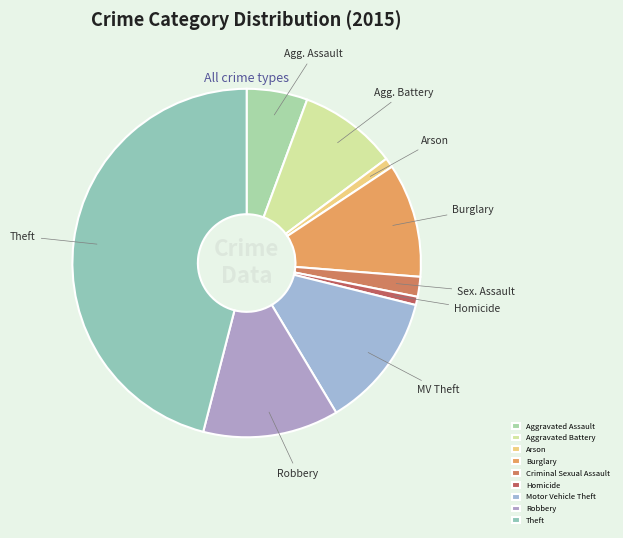

The Homicide slice represents 1% of the pie. True or false?

True